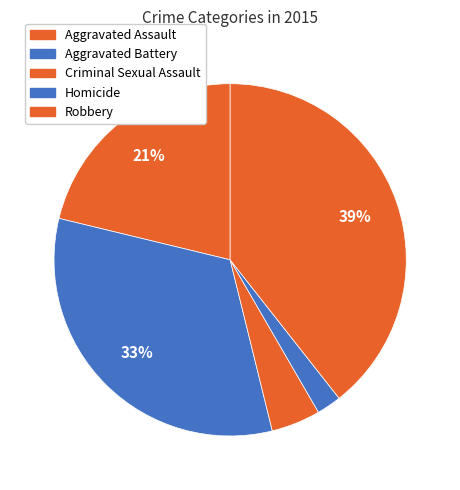

How many segments does this pie chart have?

5